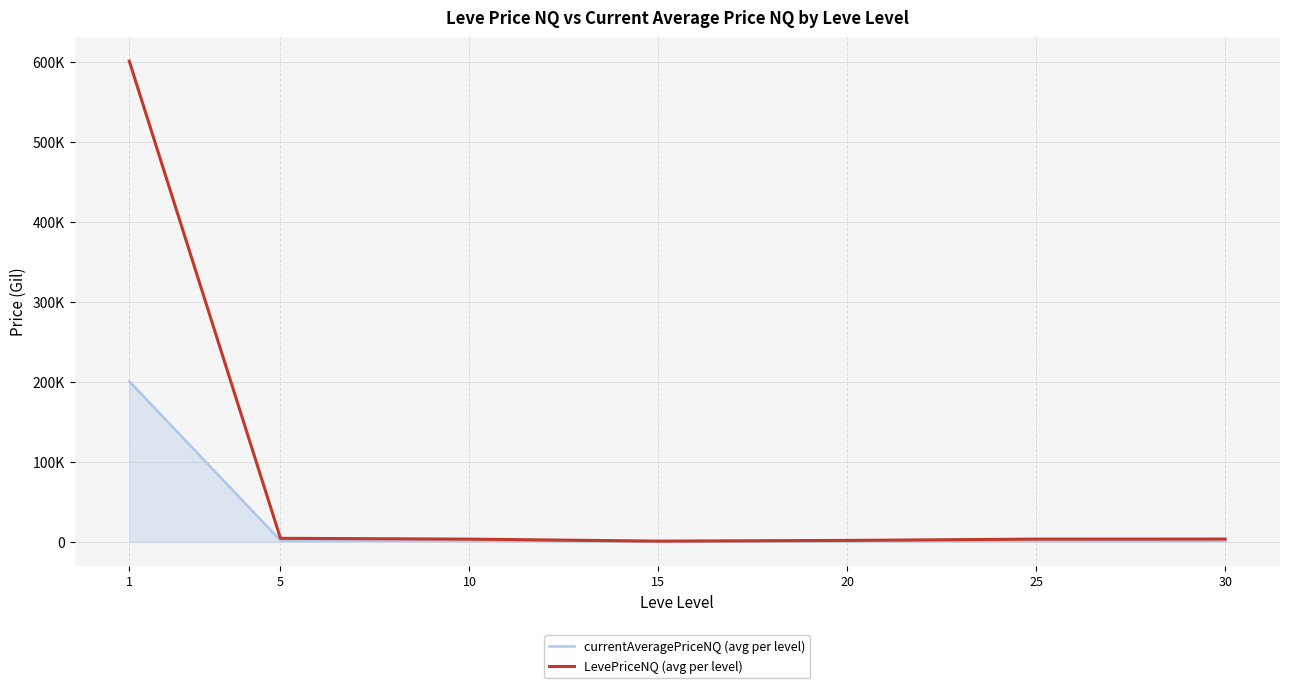

True or false: currentAveragePriceNQ (avg per level) and LevePriceNQ (avg per level) intersect in this chart.

False